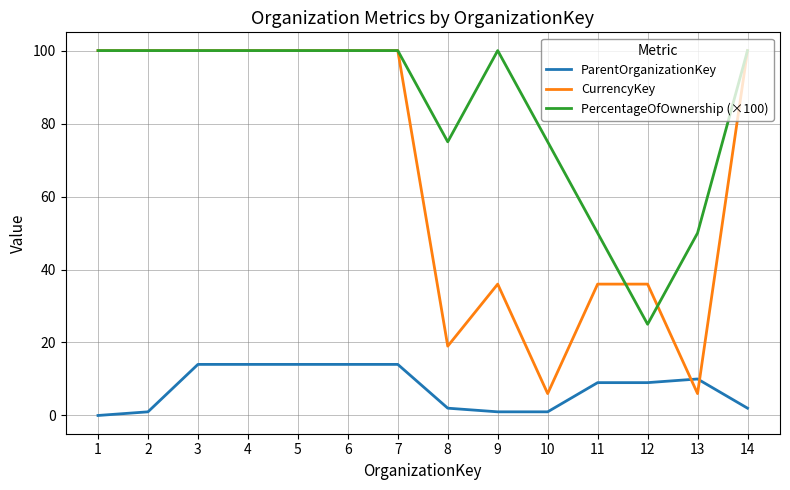

Rank the series by their average value, from highest to lowest.

PercentageOfOwnership (×100), CurrencyKey, ParentOrganizationKey